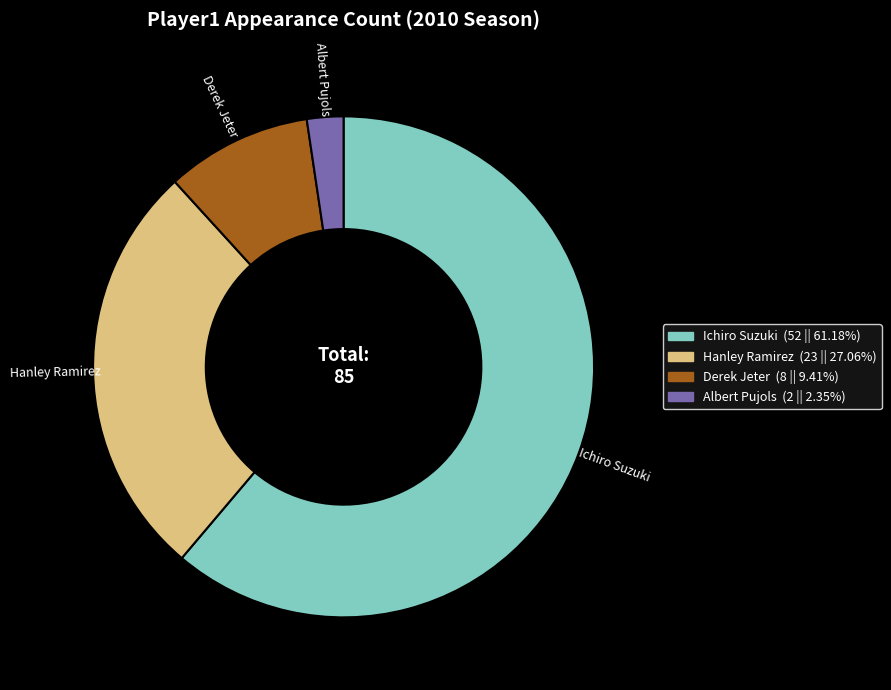

Rank the categories by value from lowest to highest.

Albert Pujols, Derek Jeter, Hanley Ramirez, Ichiro Suzuki